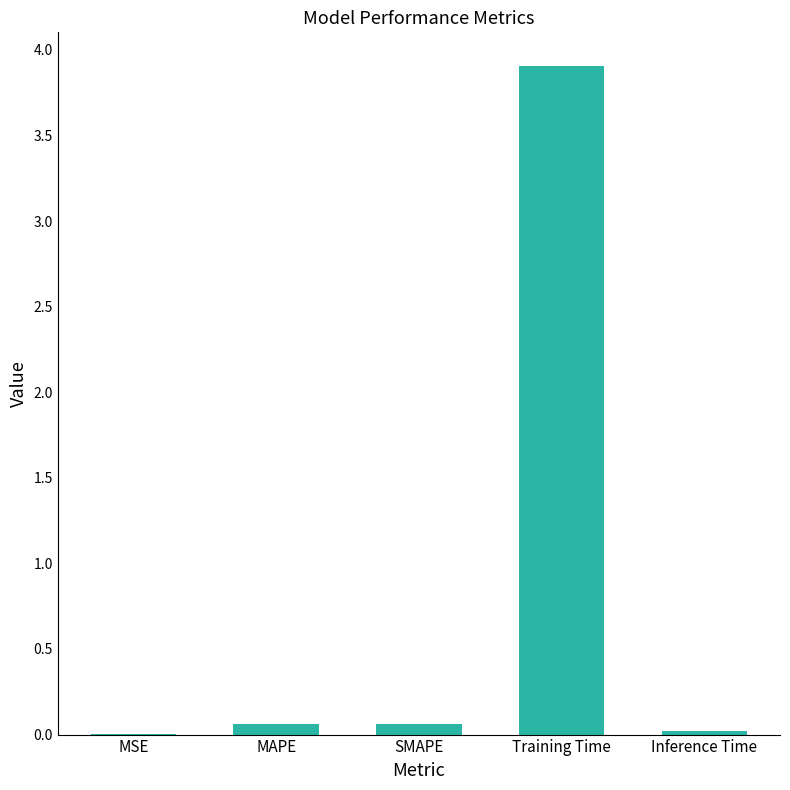

The chart shows a value of 0.1 at SMAPE. True or false?

True